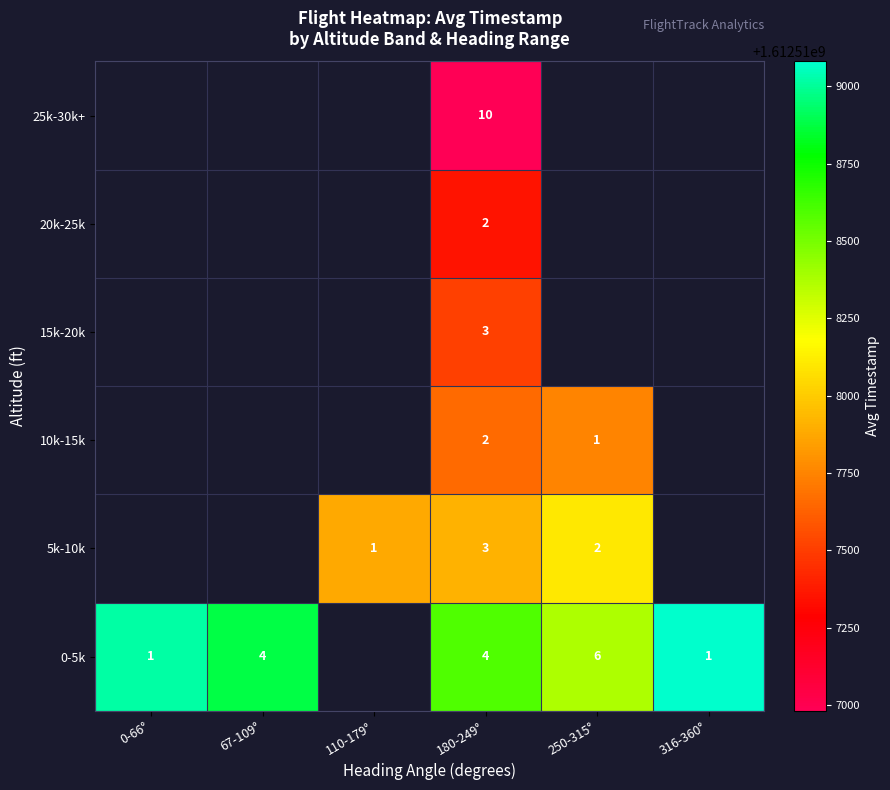

The value of 0-5k at 316-360° is 1. True or false?

True